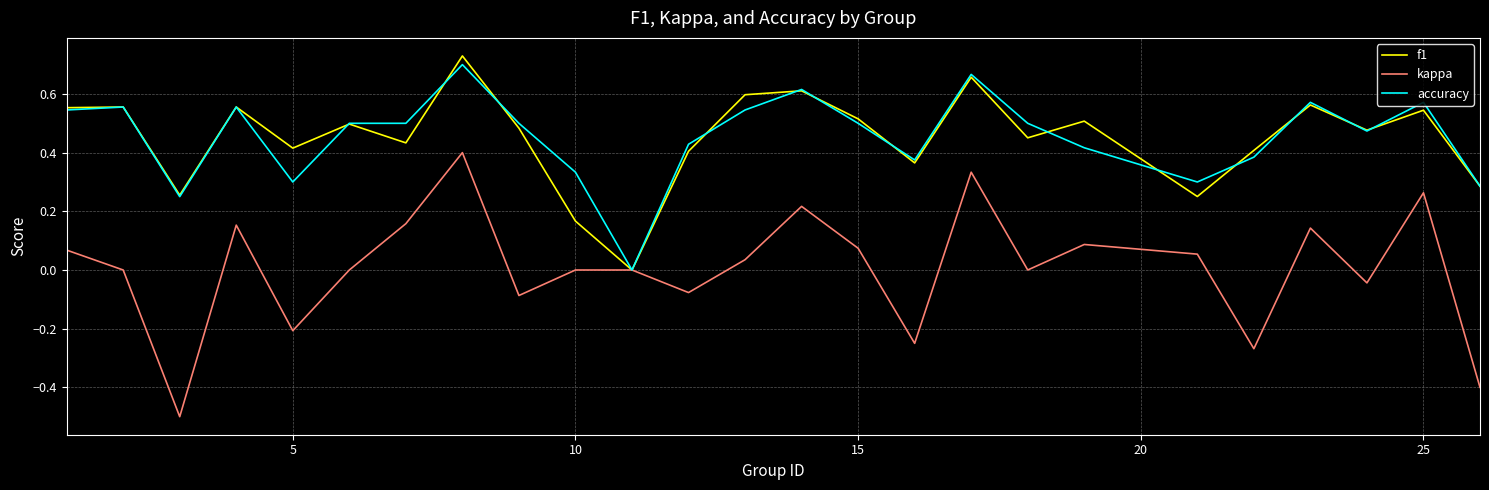

Which series has the widest spread of values?

kappa